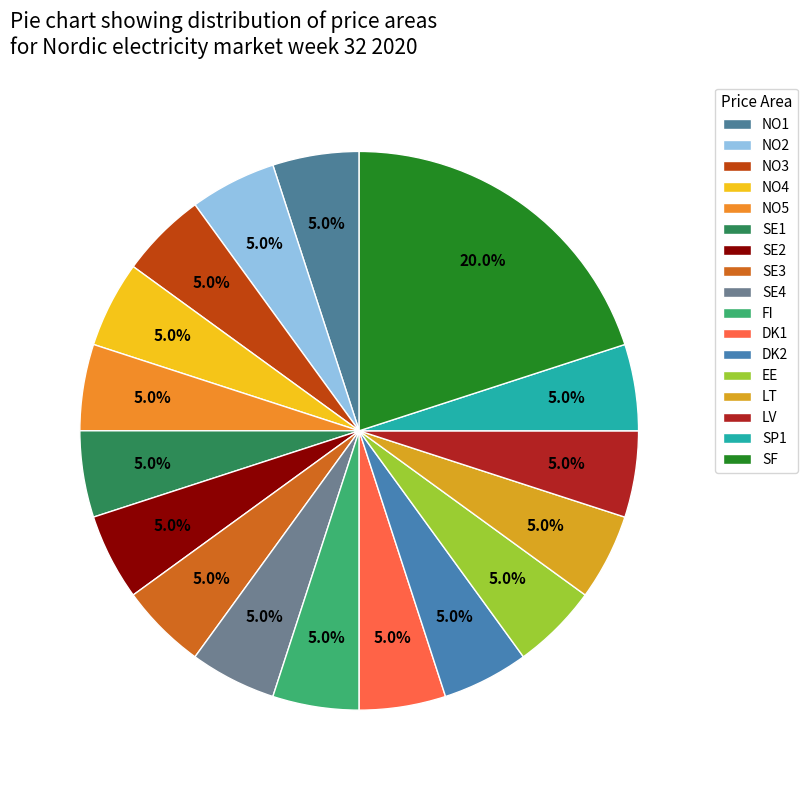

Which category has the biggest portion of the pie?

SF